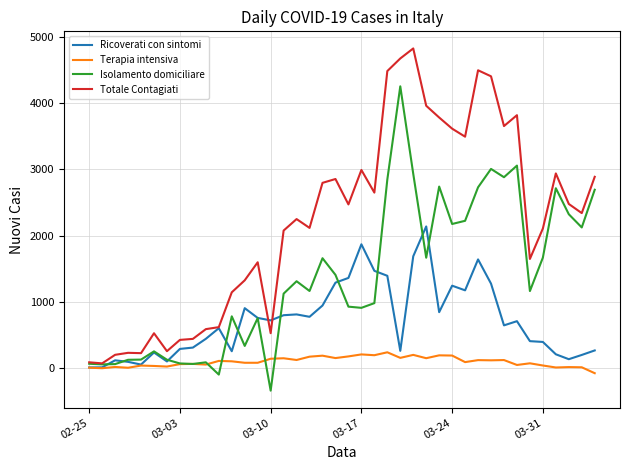

What is the maximum value for Terapia intensiva?

241